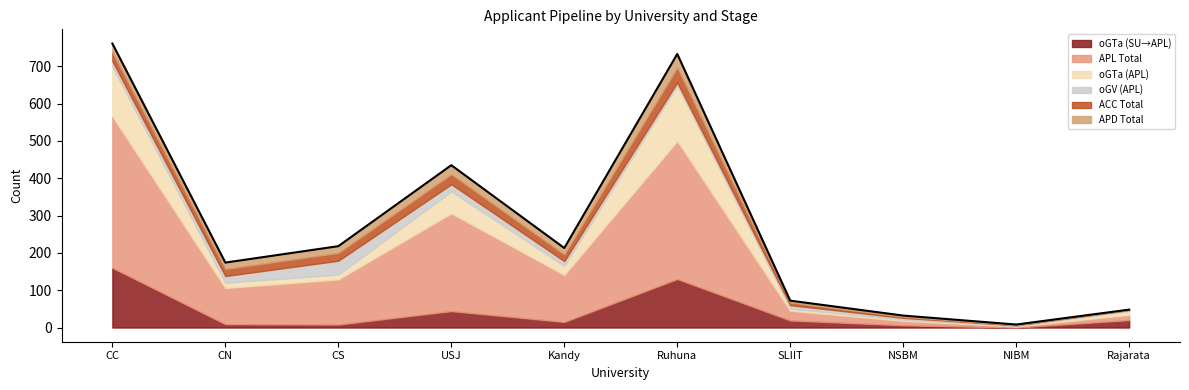

What is the total value across all series at NIBM?

8